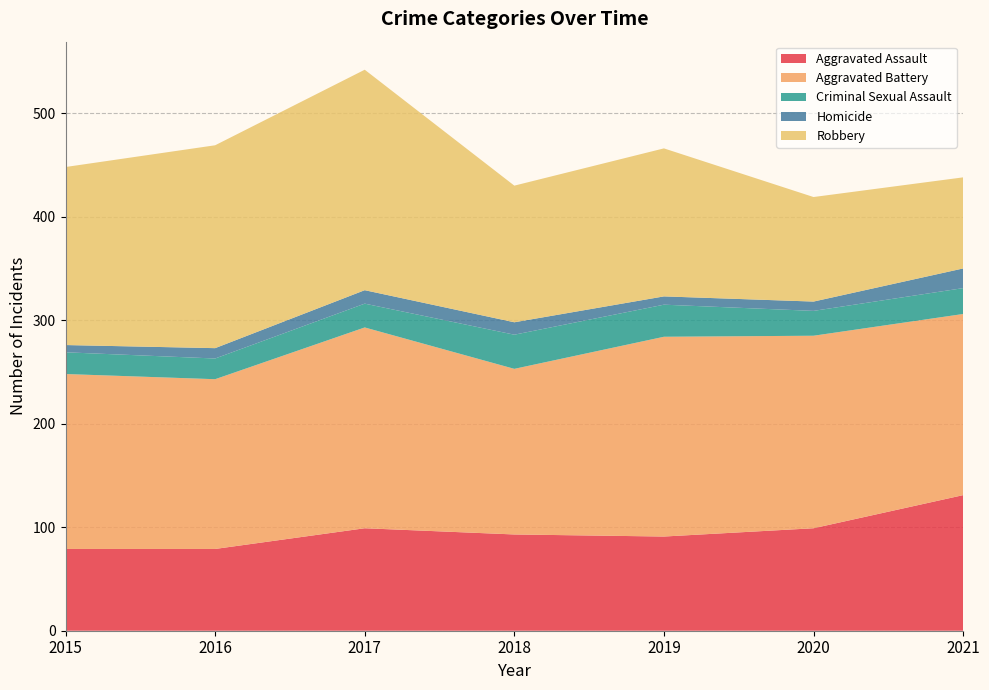

Reading left to right, what are all the values shown in this chart?

Aggravated Assault: 2015=79	2016=79	2017=99	2018=93	2019=91	2020=99	2021=131
Aggravated Battery: 2015=169	2016=164	2017=194	2018=160	2019=193	2020=186	2021=175
Criminal Sexual Assault: 2015=21	2016=20	2017=23	2018=33	2019=31	2020=24	2021=25
Homicide: 2015=7	2016=10	2017=13	2018=12	2019=8	2020=9	2021=19
Robbery: 2015=172	2016=196	2017=213	2018=132	2019=143	2020=101	2021=88